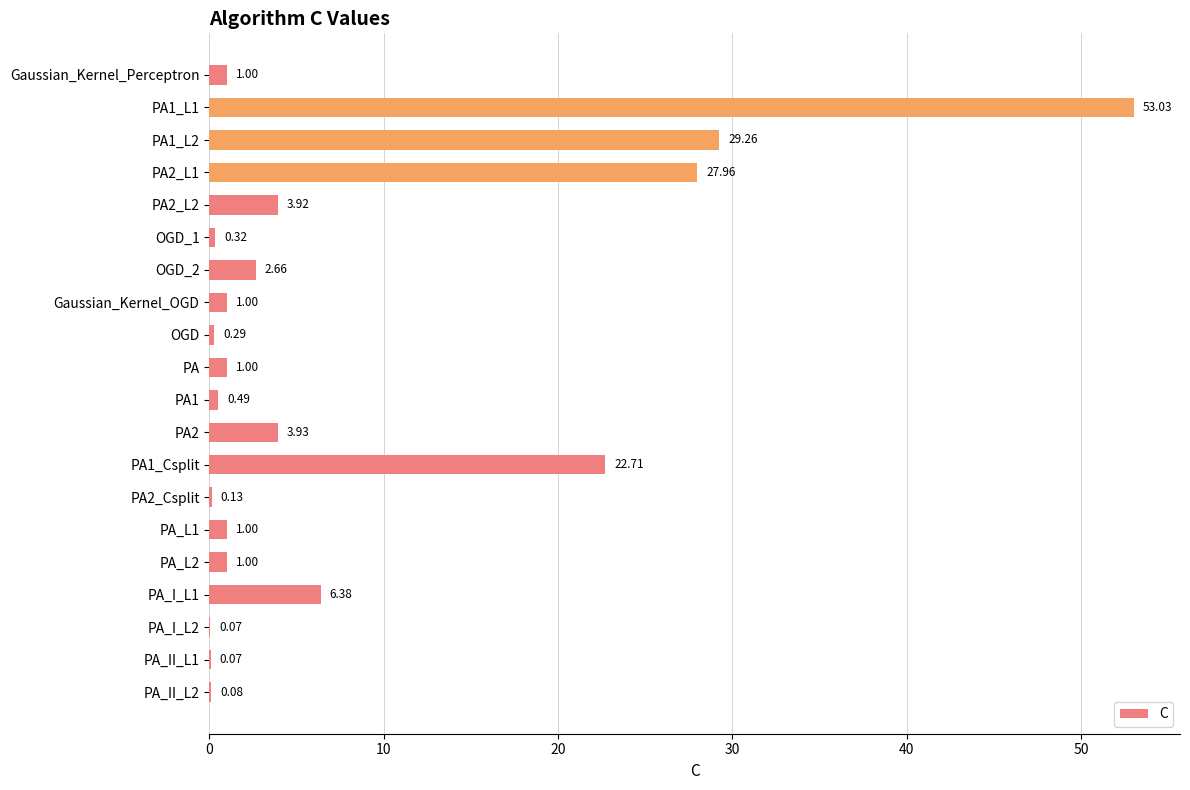

What is the sum of all values?

156.3